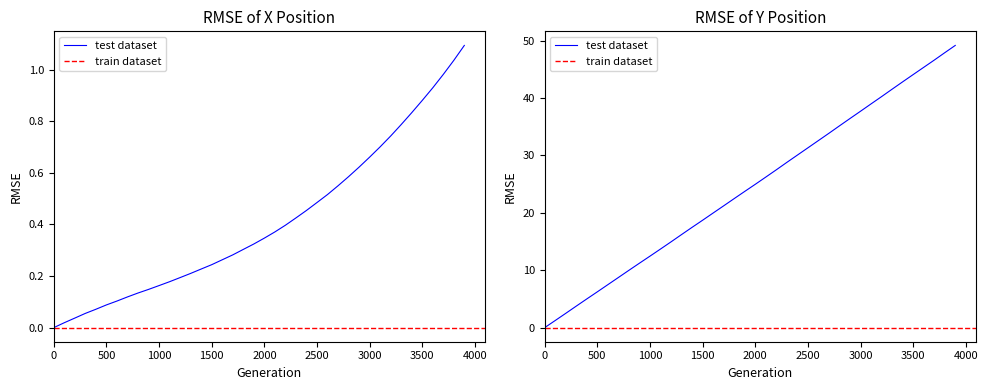

Reading left to right, extract all data points from this chart.

X: 0.0	0.0	0.0	0.1	0.1	0.1	0.1	0.1	0.1	0.1	0.2	0.2	0.2	0.2	0.2	0.2	0.3	0.3	0.3	0.3	0.3	0.4	0.4	0.4	0.5	0.5	0.5	0.6	0.6	0.6	0.7	0.7	0.7	0.8	0.8	0.9	0.9	1.0	1.0	1.1
Y: 0.0	1.2	2.5	3.7	5.0	6.2	7.5	8.7	10.0	11.2	12.5	13.7	15.0	16.2	17.5	18.7	20.0	21.2	22.5	23.7	25.0	26.2	27.5	28.8	30.1	31.3	32.6	33.9	35.2	36.4	37.7	39.0	40.3	41.6	42.8	44.1	45.4	46.6	47.9	49.2